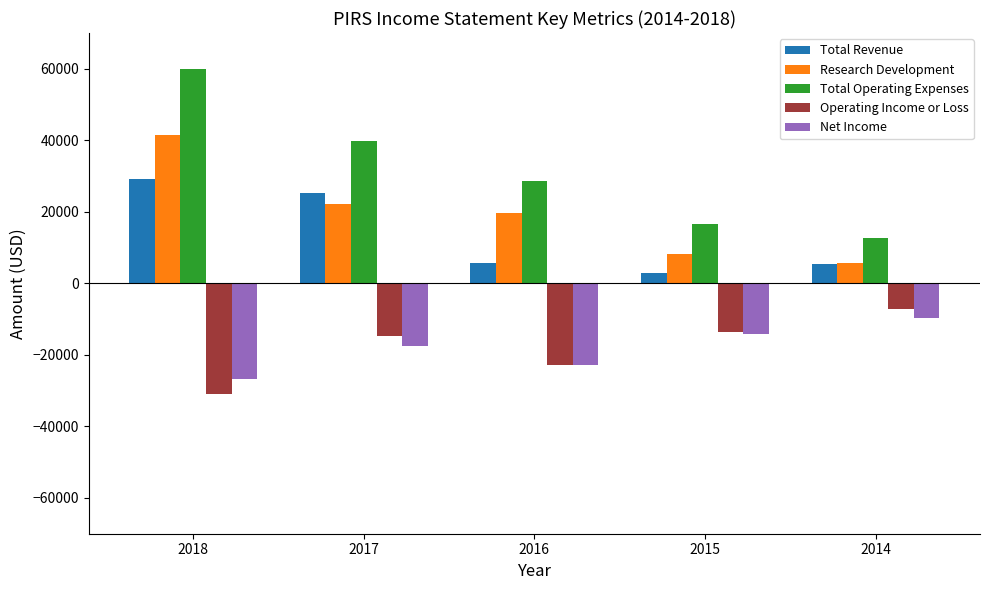

True or false: Net Income has a value of -2374 at 2014.

False